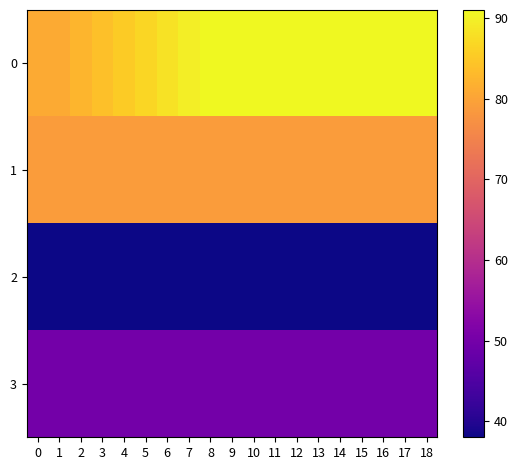

What is the minimum value shown in the chart?

38.0